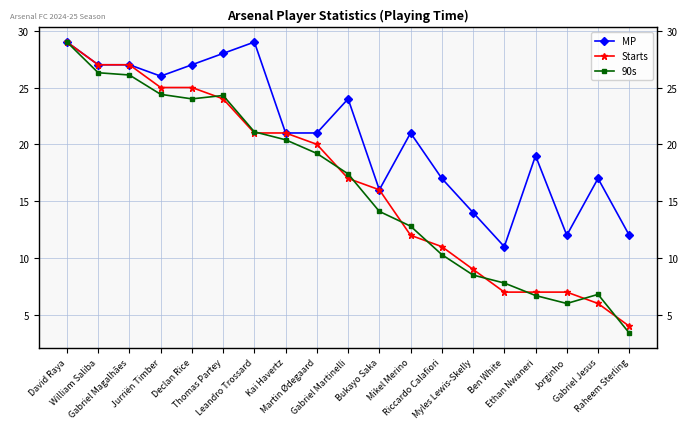

What is the difference between the maximum and minimum values in the MP series?

18.0